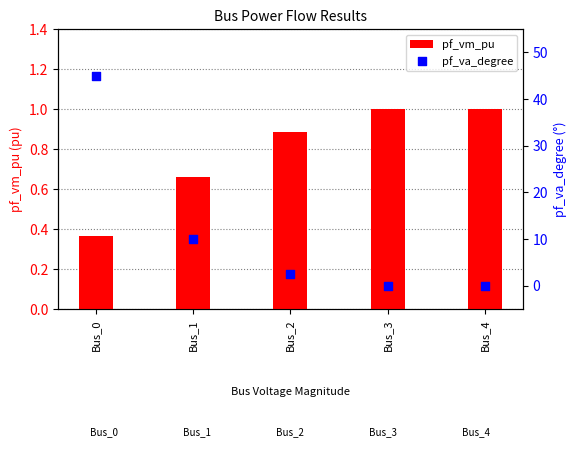

Which series has the largest total across all categories?

pf_va_degree